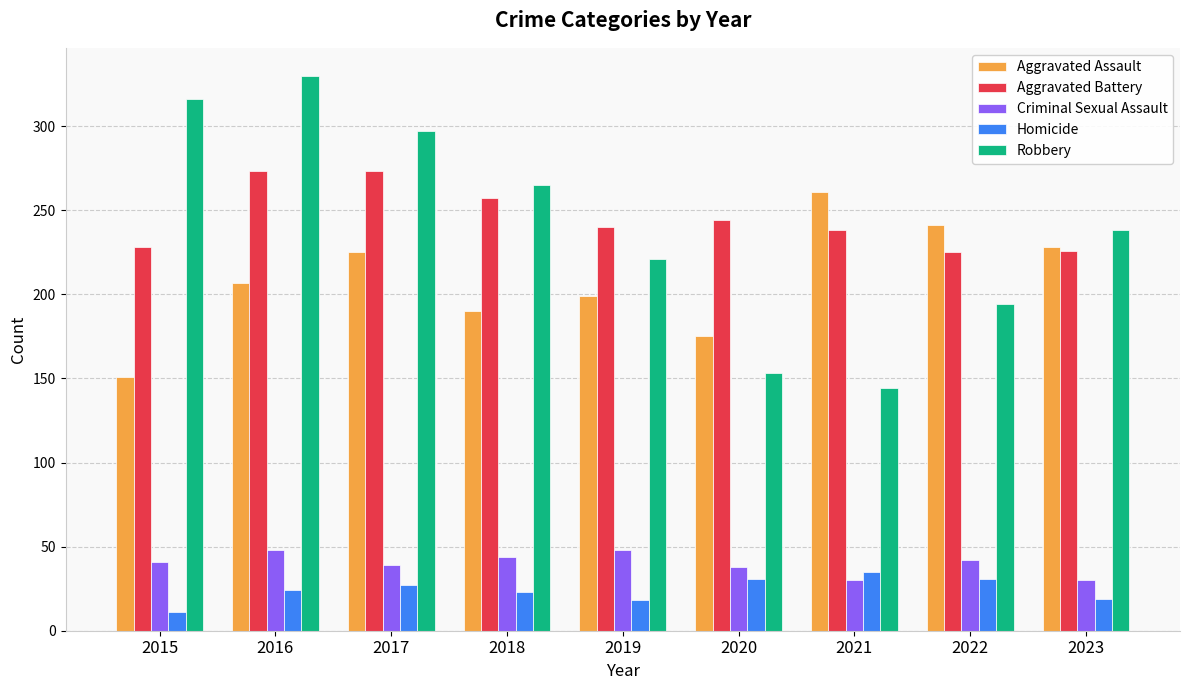

What is the value of the Criminal Sexual Assault bar at the 8th from the left?

42